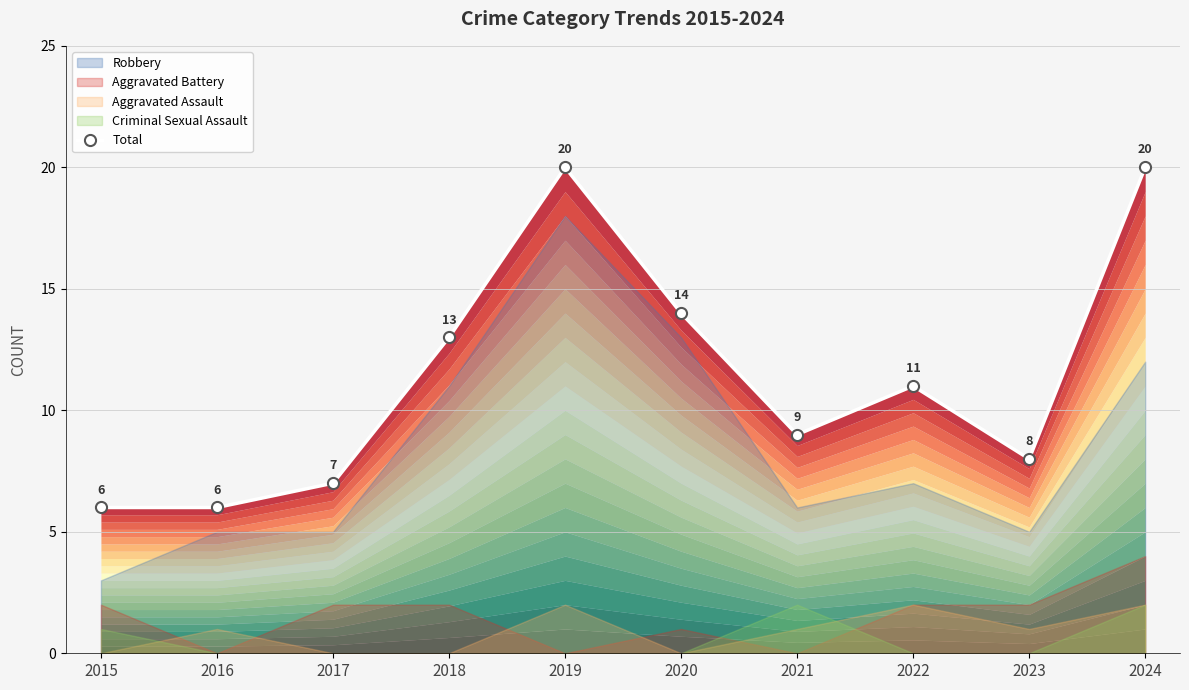

At which category does the data reach its first local peak?

2019